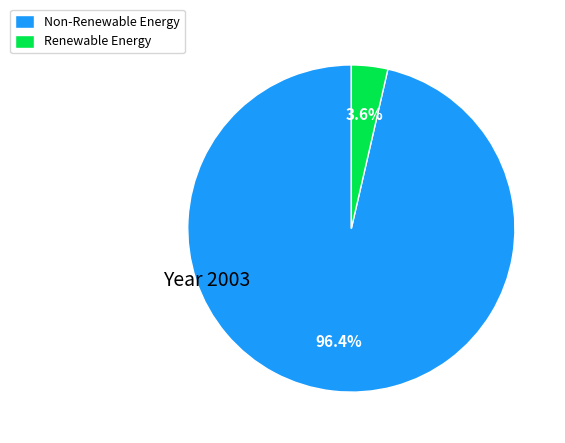

Combined, do Renewable Energy and Non-Renewable Energy account for over 50%?

Yes